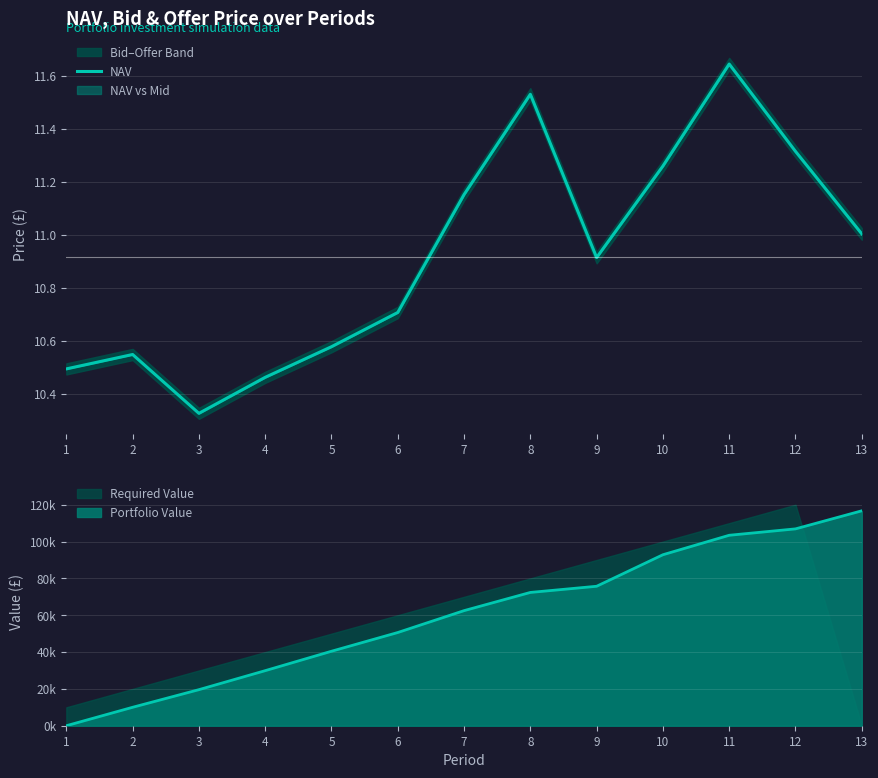

Reading left to right, transcribe all the data shown in this chart.

10.5	10.5	10.3	10.5	10.6	10.7	11.2	11.5	10.9	11.3	11.6	11.3	11.0